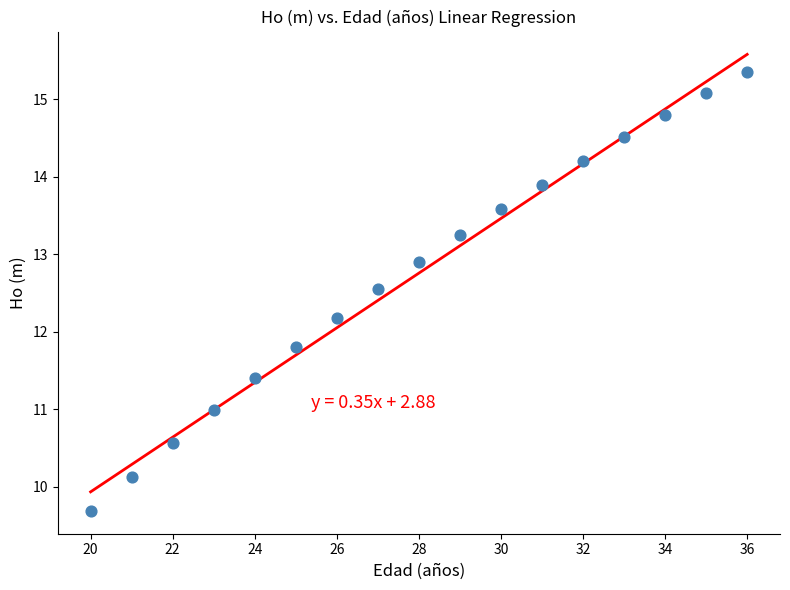

What is the range of Y values (max minus min)?

5.7